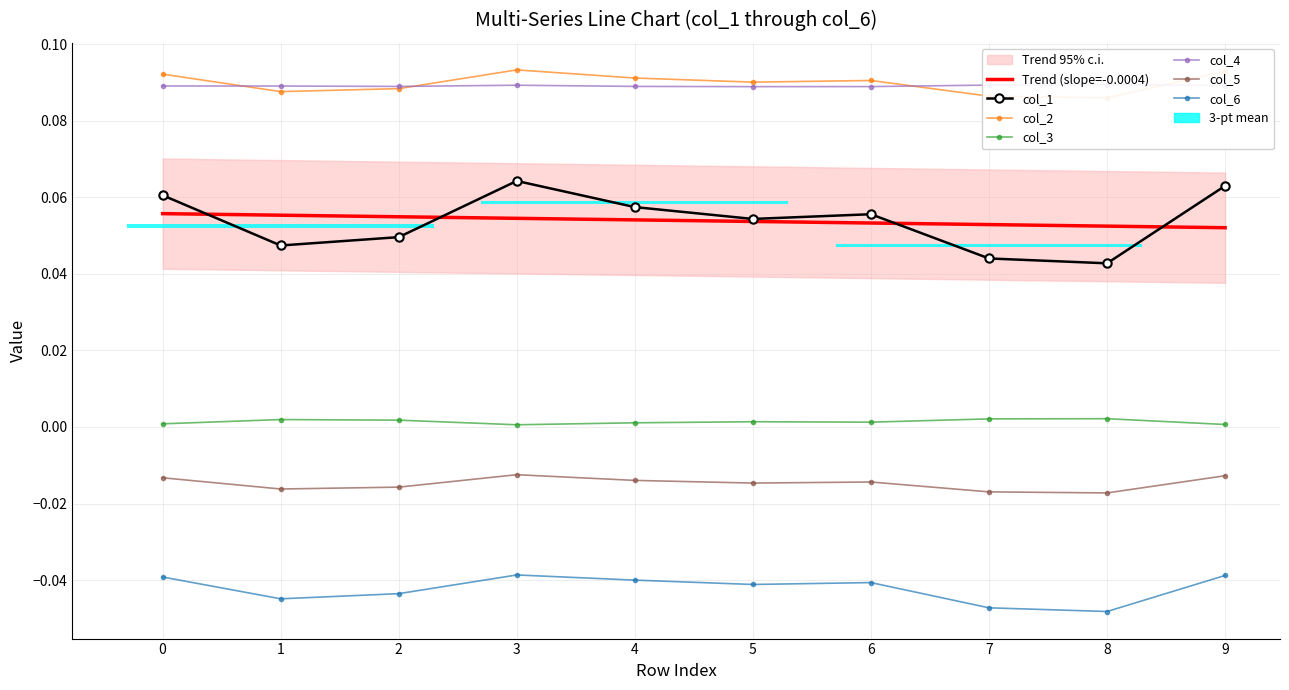

True or false: col_3 has more than 1 interior local peaks.

True